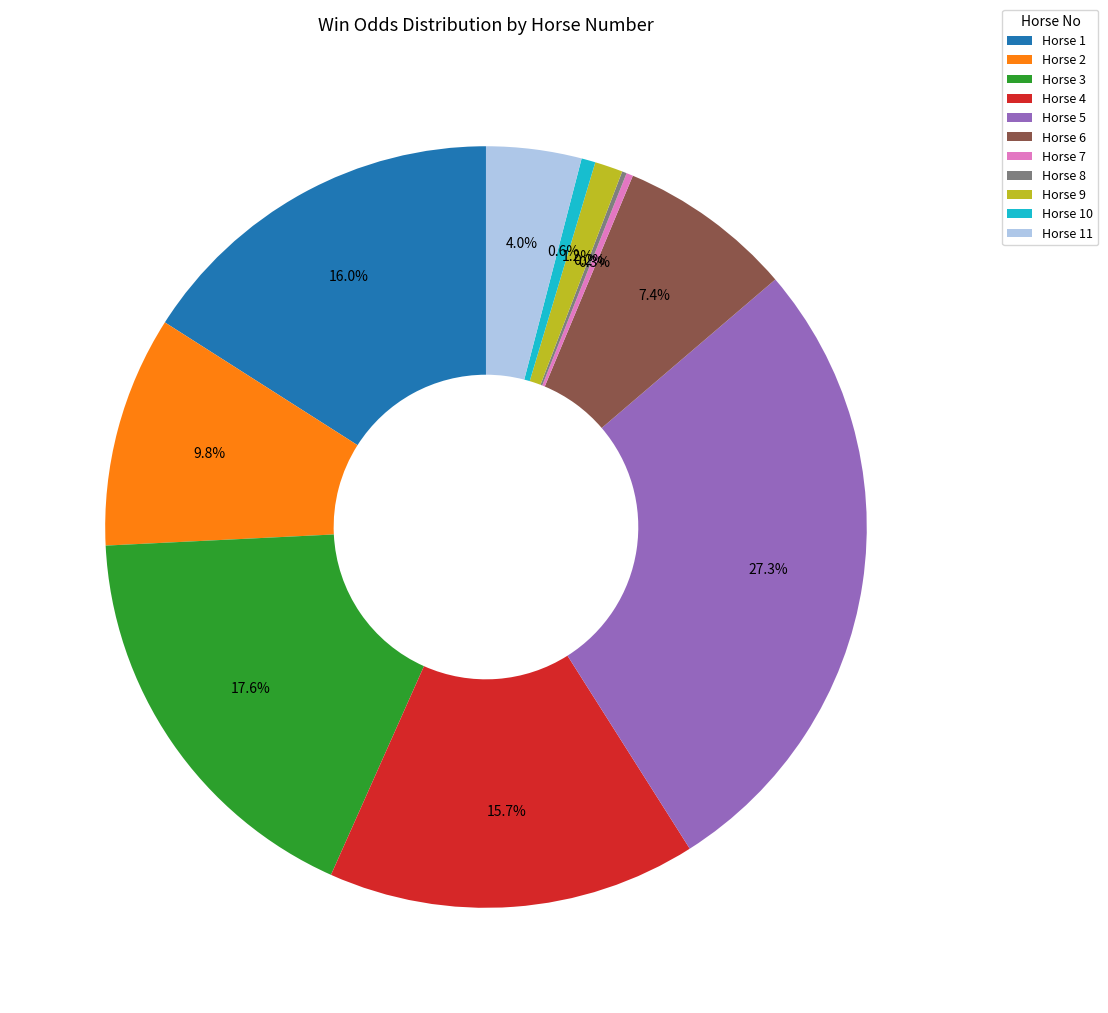

Is there a majority slice in this chart?

No